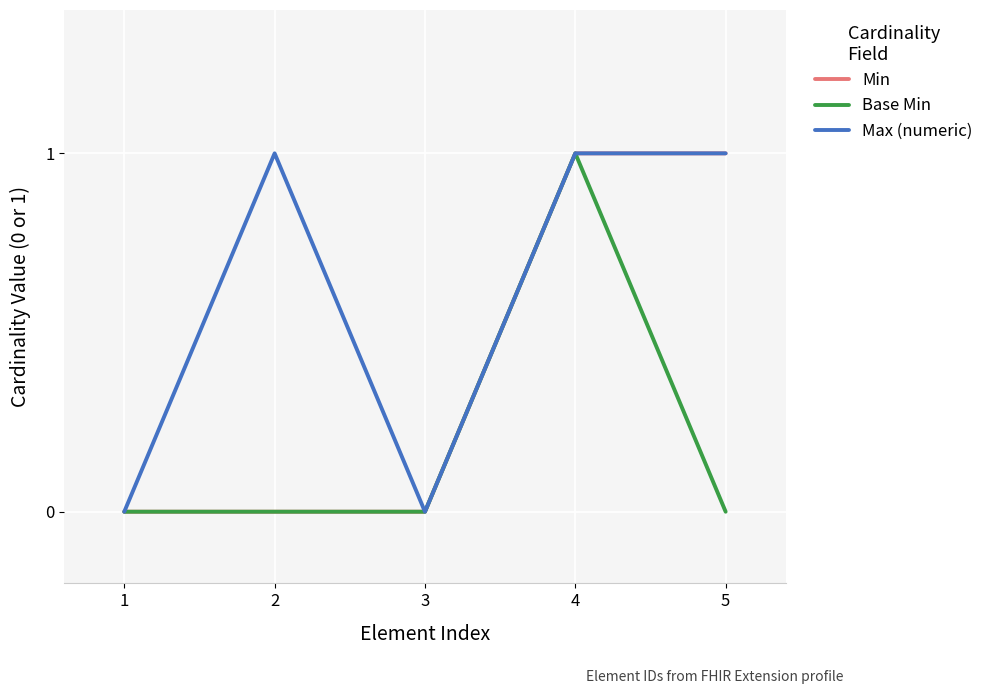

Which series has the largest total across all categories?

Max (numeric)